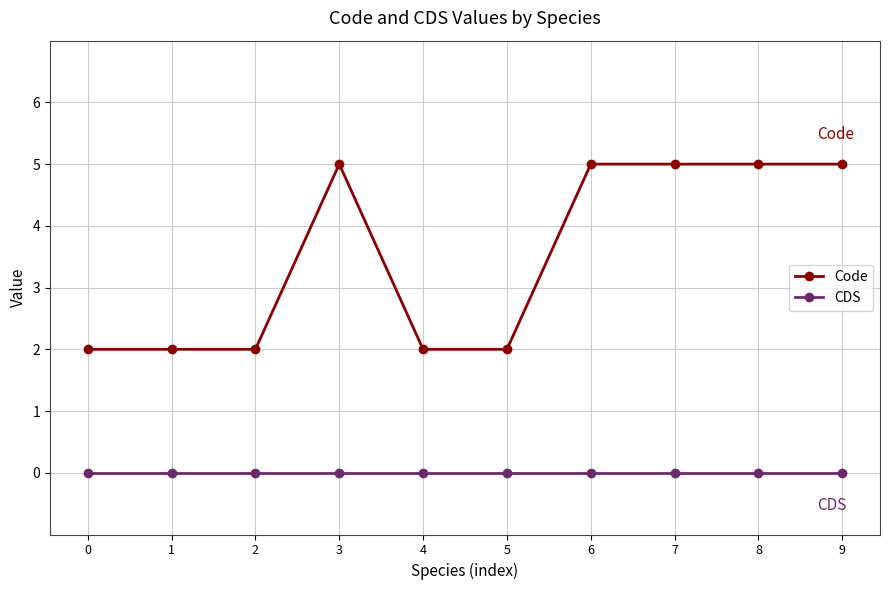

Rank the series by their average value, from highest to lowest.

Code, CDS